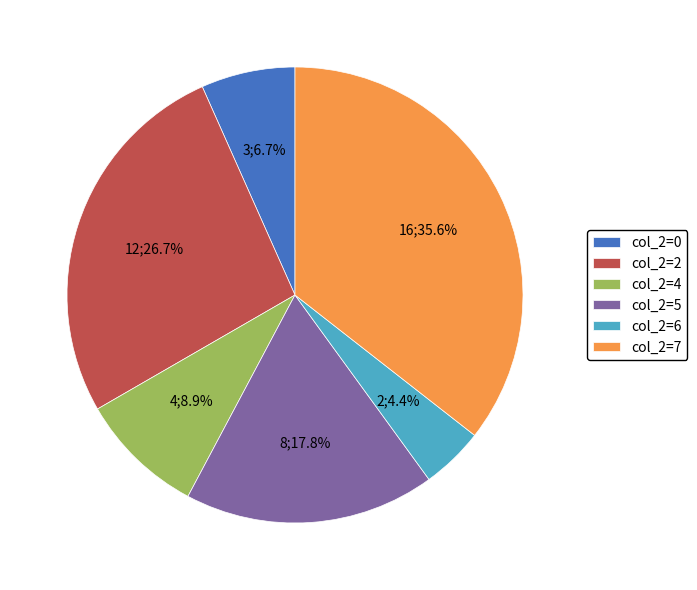

Does any single category account for the majority?

No